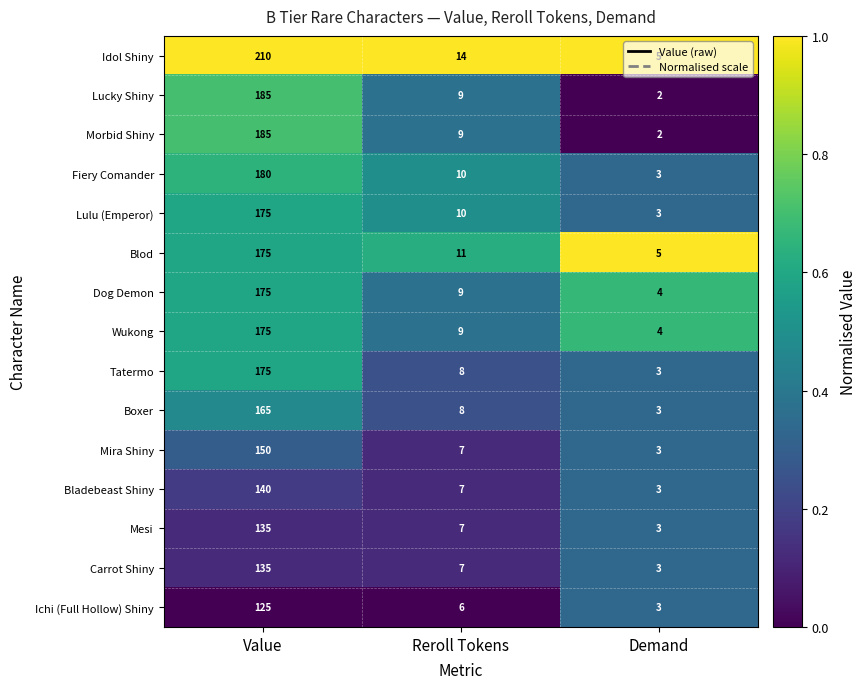

Where does the Tatermo series first go above 8?

Value